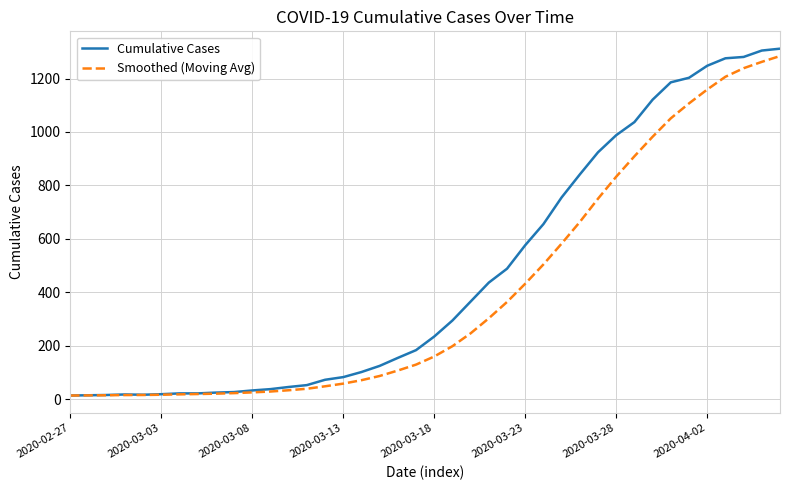

Which series has the largest total across all categories?

Cumulative Cases